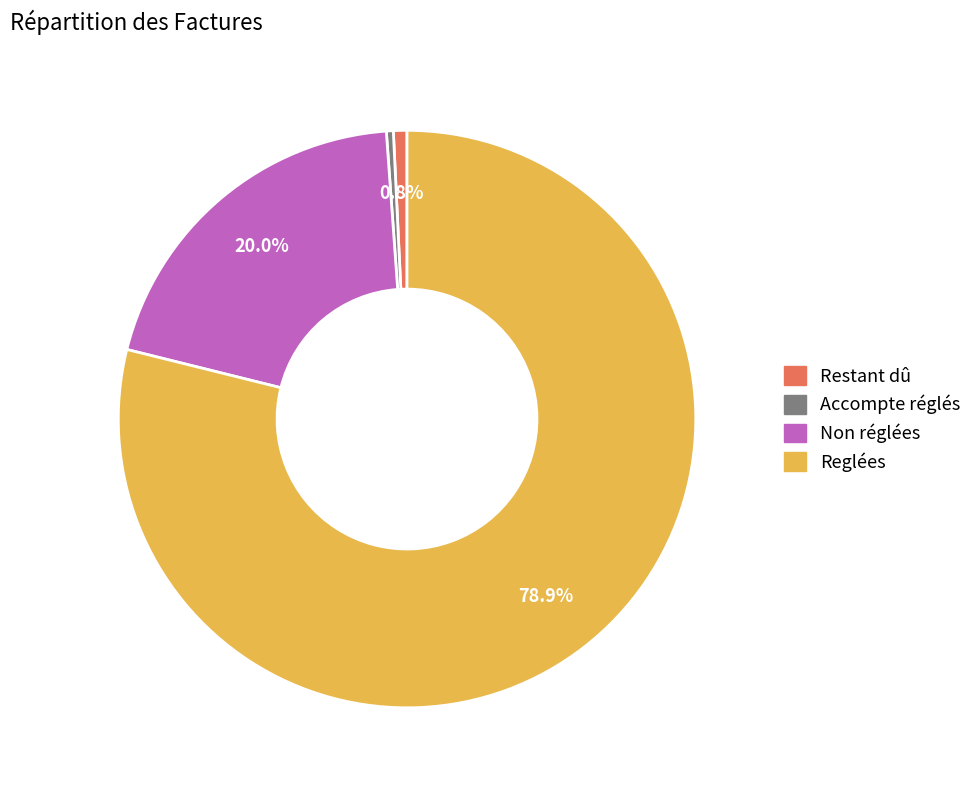

How many segments does this pie chart have?

4